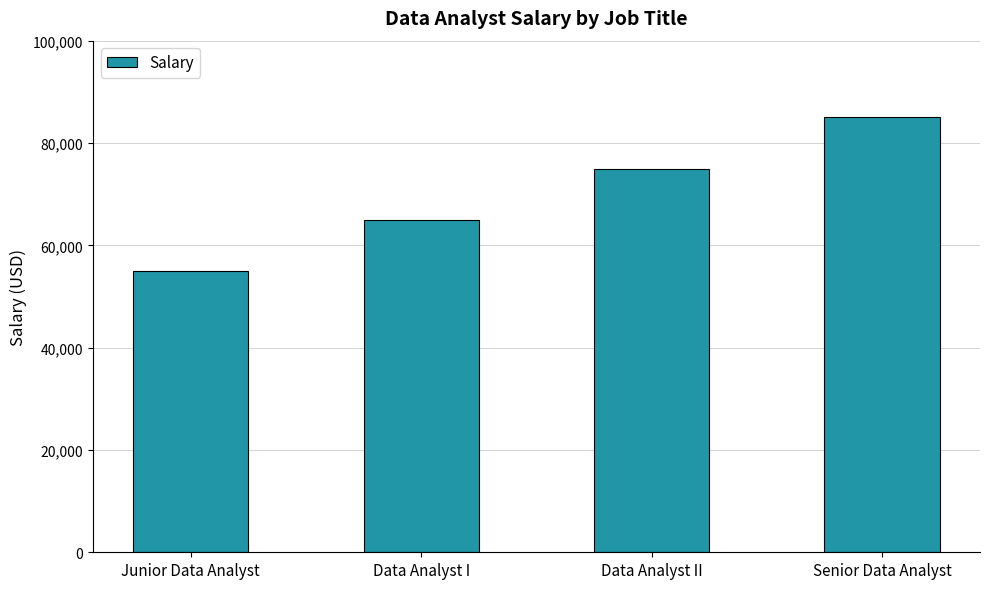

What value does the data have at Data Analyst II, to the nearest 50?

75000